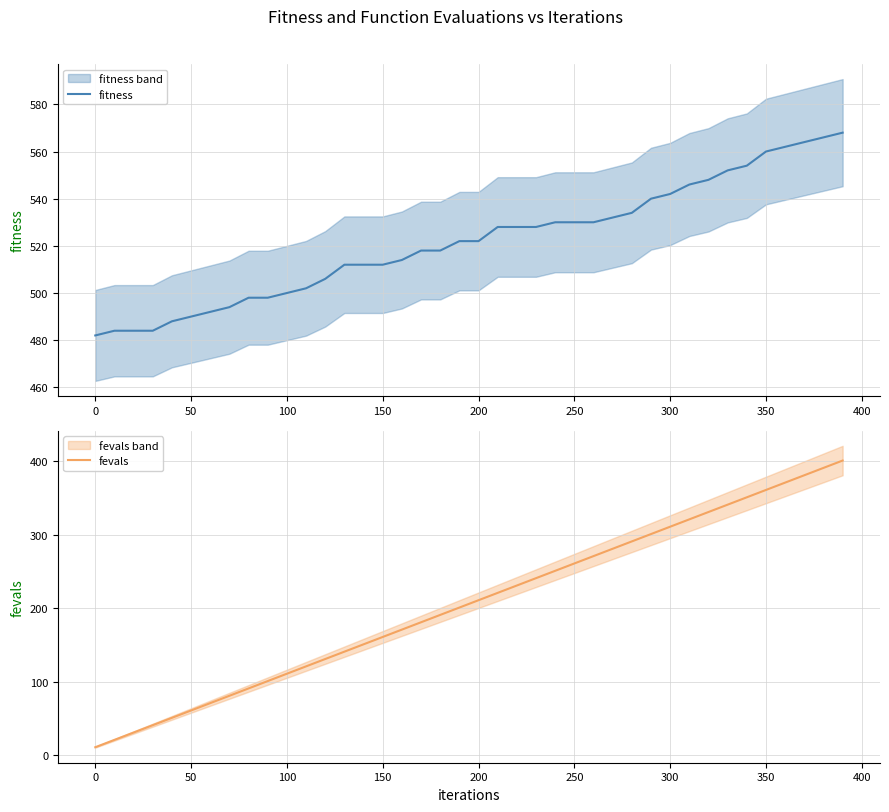

Reading left to right, transcribe all the data shown in this chart.

fitness: 482	484	484	484	488	490	492	494	498	498	500	502	506	512	512	512	514	518	518	522	522	528	528	528	530	530	530	532	534	540	542	546	548	552	554	560	562	564	566	568
fevals: 11	21	31	41	51	61	71	81	91	101	111	121	131	141	151	161	171	181	191	201	211	221	231	241	251	261	271	281	291	301	311	321	331	341	351	361	371	381	391	401